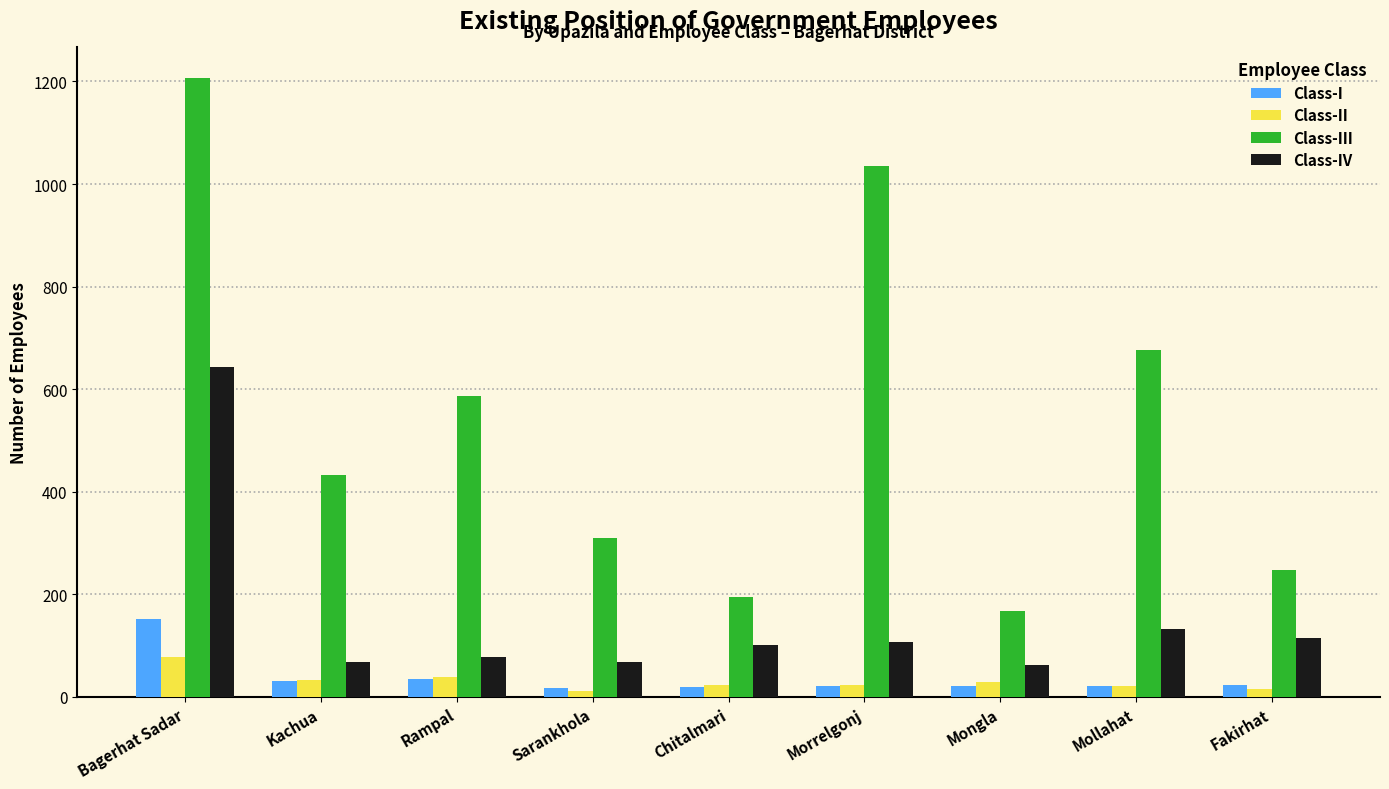

How many values in the Class-III series are below 433?

4